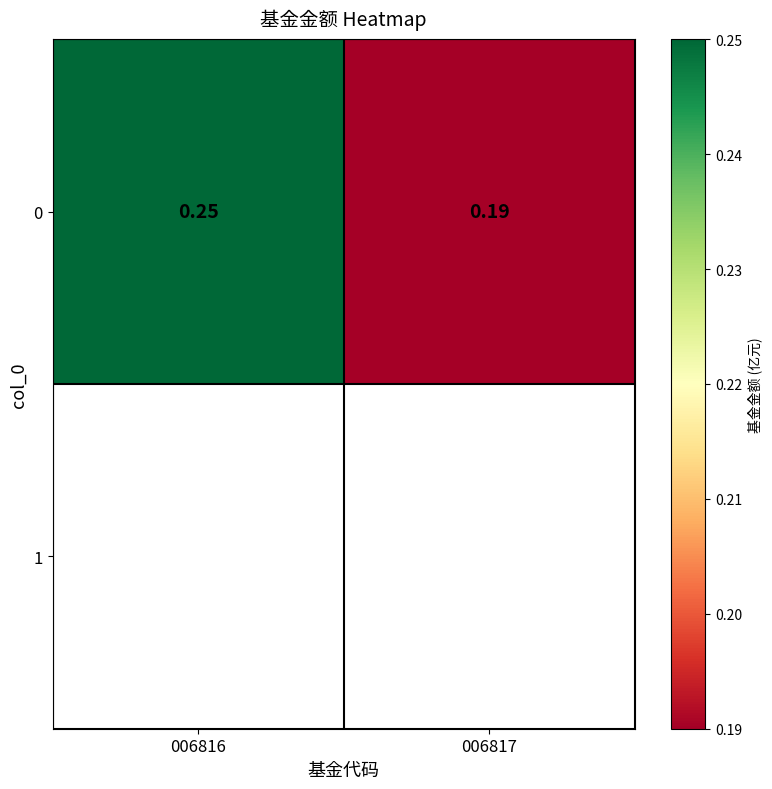

True or false: the data shows 0.3 at 006817.

False